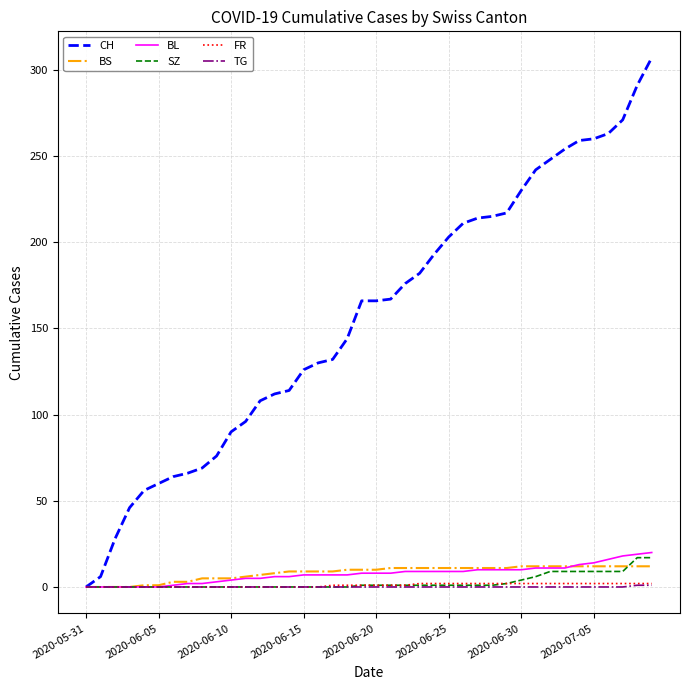

What is the highest value of the CH series?

307